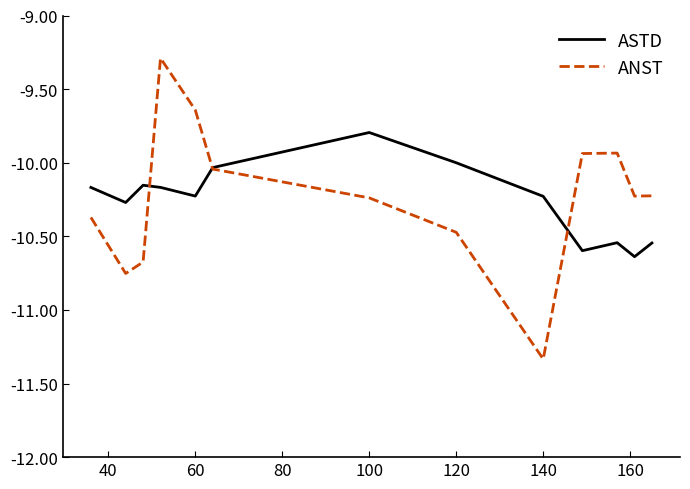

What is the maximum value shown in the chart?

-9.3